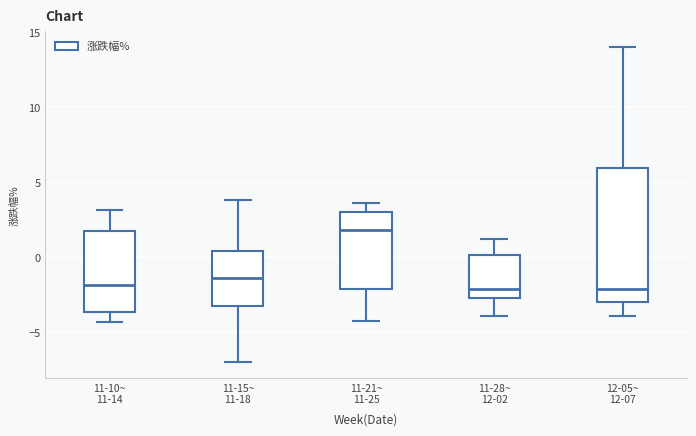

Where is the lower edge of the box for 11-10~ 11-14 on the y-axis? The values are not printed on the chart, so give them approximately, as read against the axis.

-3.5